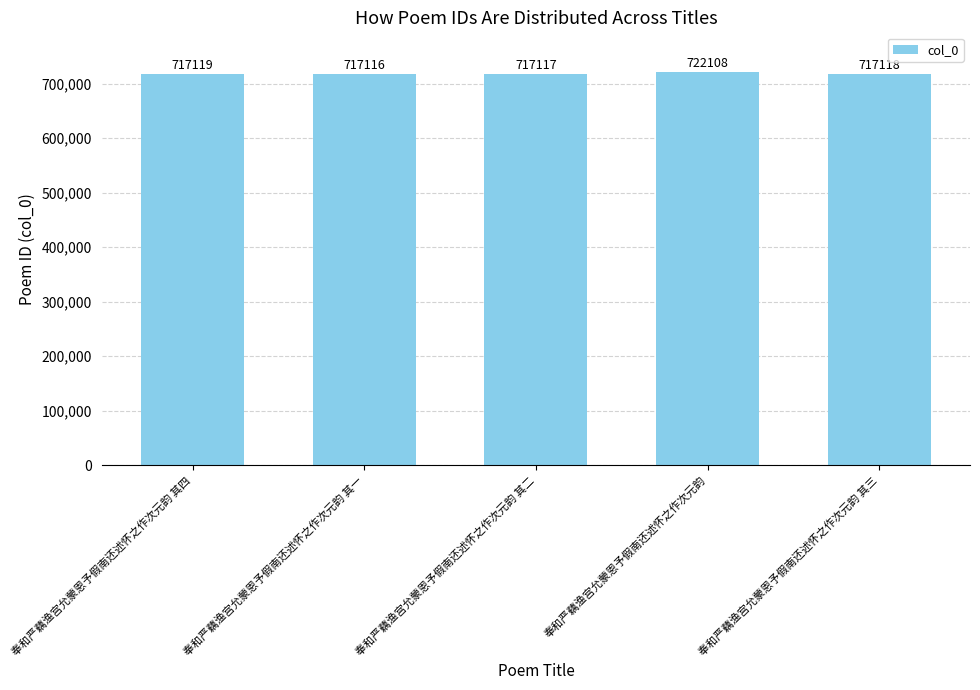

At which label does the data first exceed 717118?

奉和严藕渔宫允蒙恩予假南还述怀之作次元韵 其四